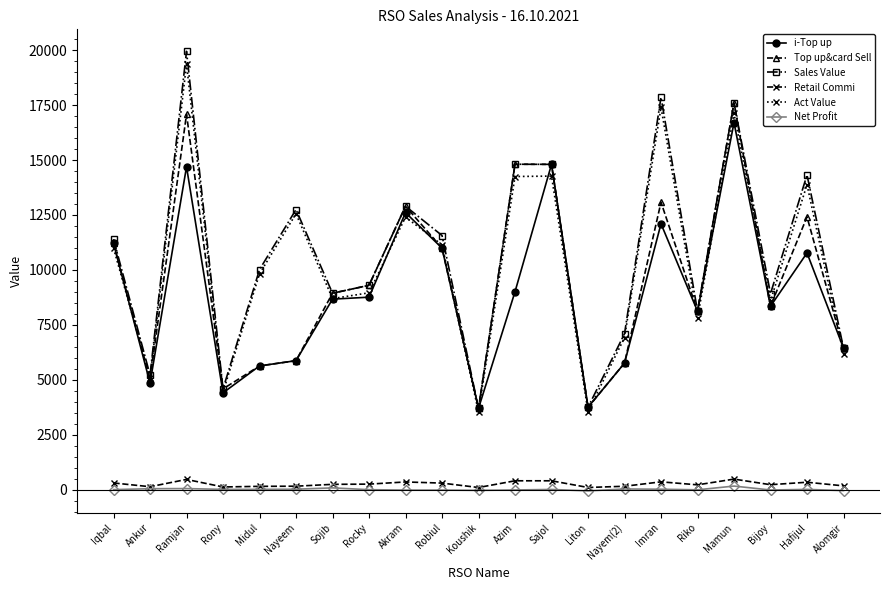

True or false: Net Profit and Top up&card Sell cross at least once.

False